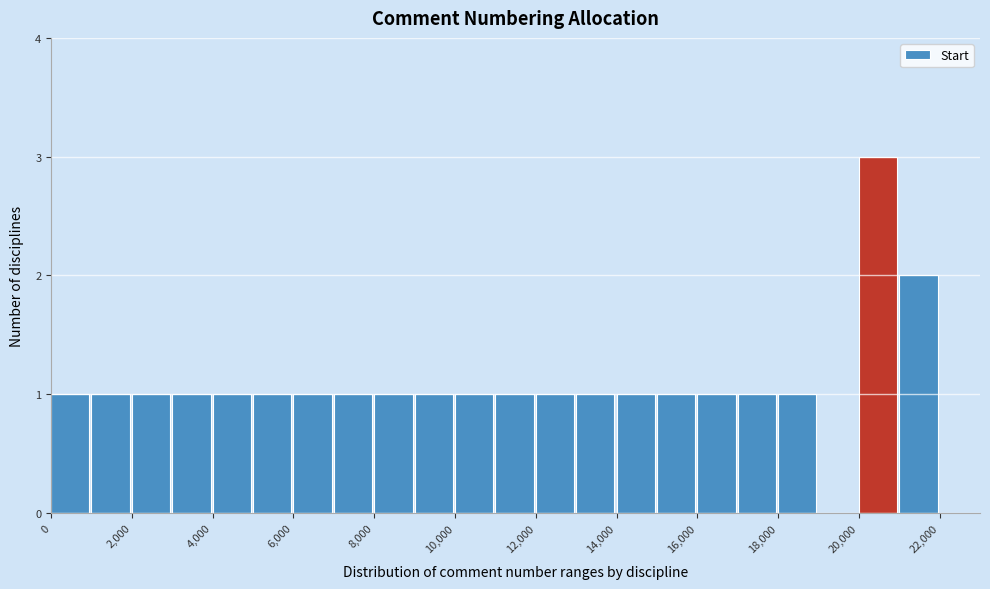

What is the height of the bar covering 17000 to 18000 on the x-axis? The values are not printed on the chart, so give them approximately, as read against the axis.

1